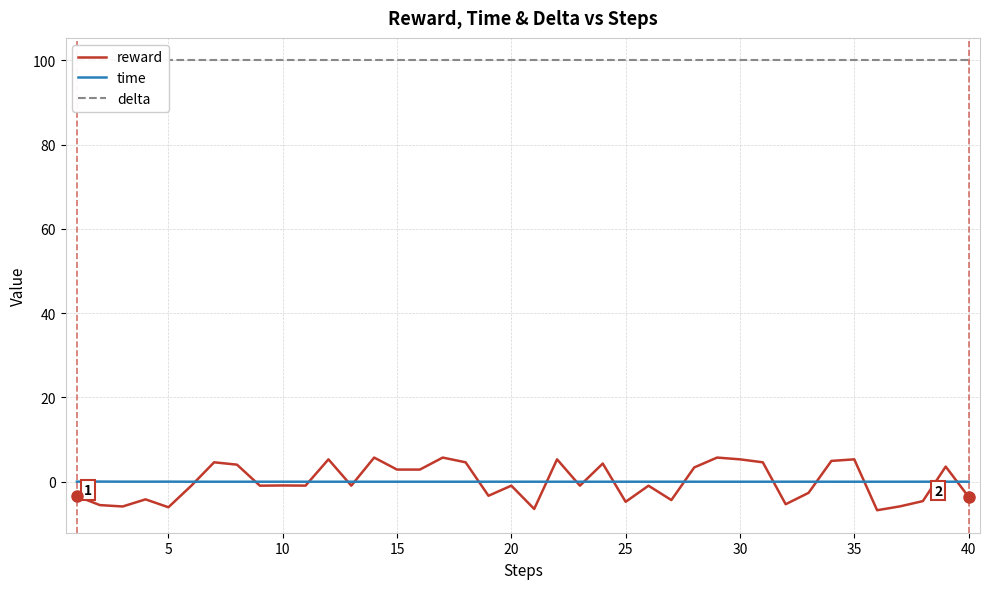

Reading right to left, list all the values displayed in this chart.

reward: -3.6	3.6	-4.6	-5.8	-6.8	5.3	4.9	-2.6	-5.3	4.6	5.3	5.7	3.4	-4.4	-0.9	-4.8	4.3	-0.9	5.3	-6.5	-0.9	-3.3	4.6	5.7	2.9	2.9	5.7	-0.9	5.3	-0.9	-0.9	-0.9	4.0	4.6	-1.0	-6.1	-4.2	-5.9	-5.5	-3.4
time: 0.0	0.0	0.0	0.0	0.0	0.0	0.0	0.0	0.0	0.0	0.0	0.0	0.0	0.0	0.0	0.0	0.0	0.0	0.0	0.0	0.0	0.0	0.0	0.0	0.0	0.0	0.0	0.0	0.0	0.0	0.0	0.0	0.0	0.0	0.0	0.0	0.0	0.0	0.0	0.0
delta: 100.0	100.0	100.0	100.0	100.0	100.0	100.0	100.0	100.0	100.0	100.0	100.0	100.0	100.0	100.0	100.0	100.0	100.0	100.0	100.0	100.0	100.0	100.0	100.0	100.0	100.0	100.0	100.0	100.0	100.0	100.0	100.0	100.0	100.0	100.0	100.0	100.0	100.0	100.0	100.0